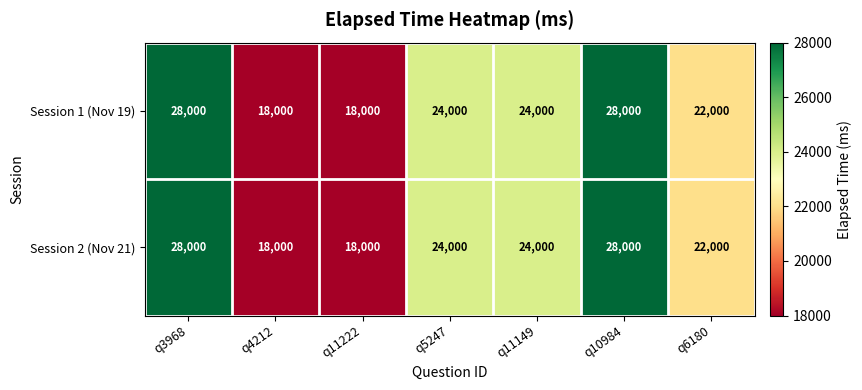

What is the highest value of the Session 1 (Nov 19) series?

28000